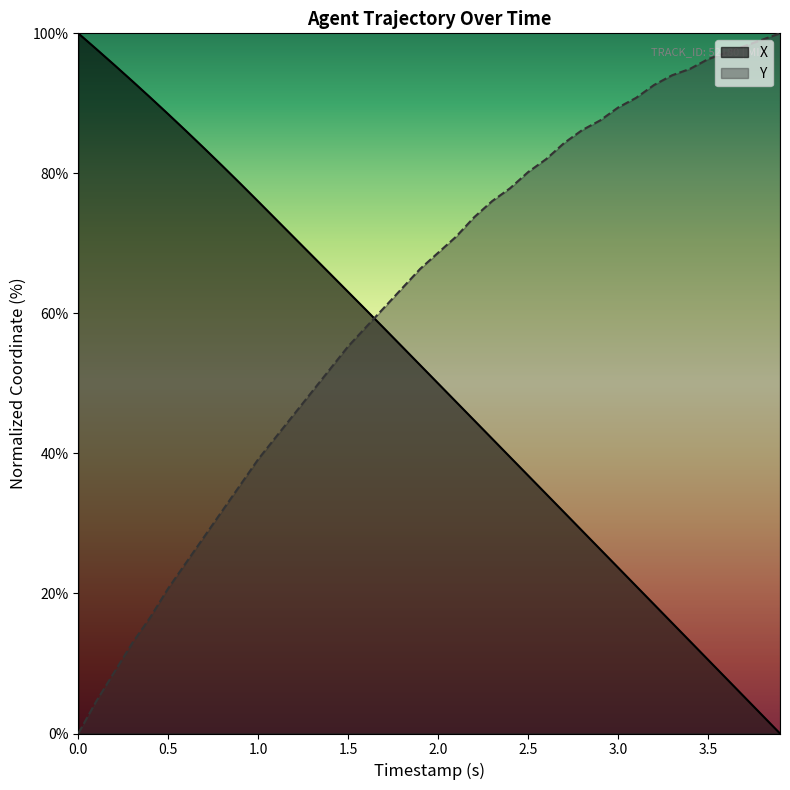

What is the value of the Y point at the 11th from the left?

39.2